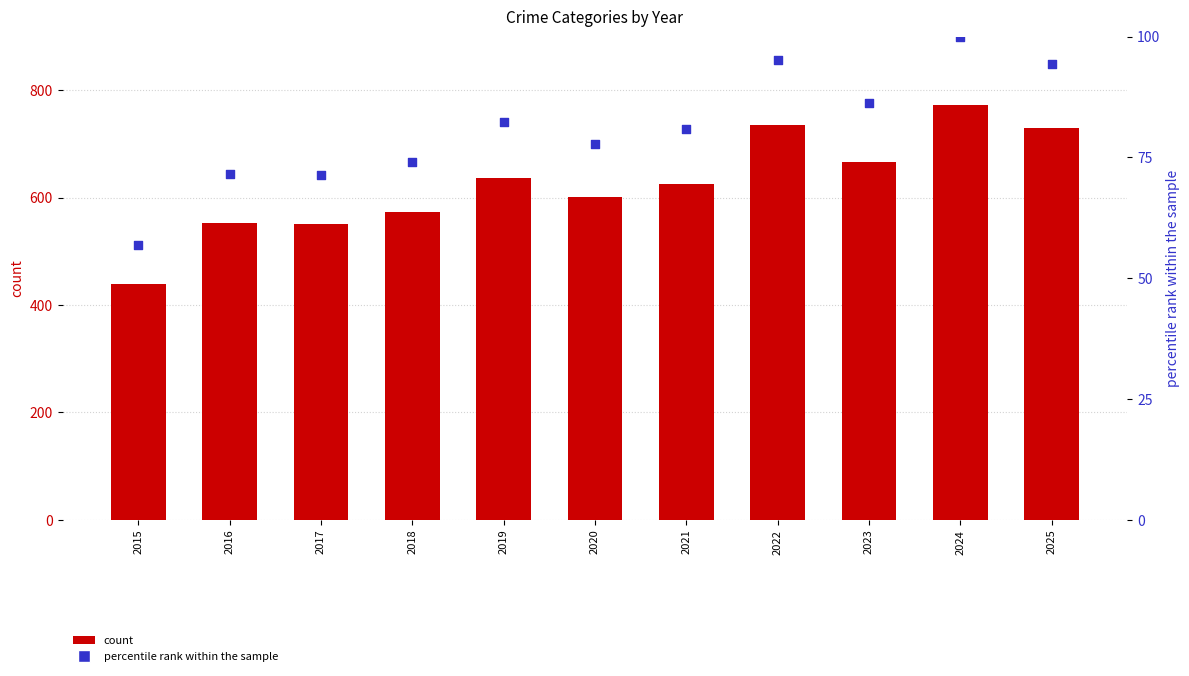

What are all the series names shown in the legend?

count, percentile rank within the sample